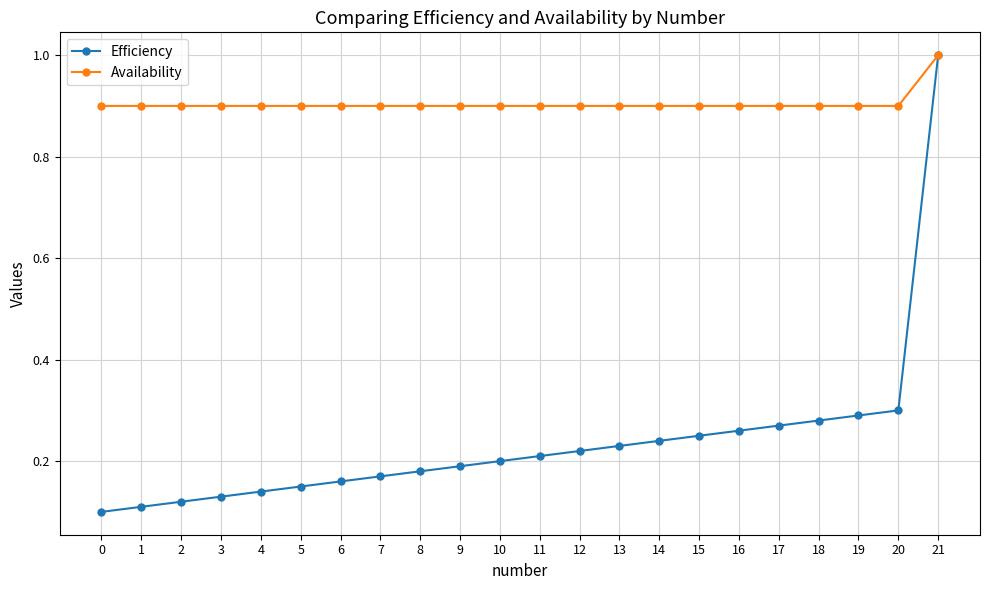

What is the spread (max minus min) of values at 12?

0.7